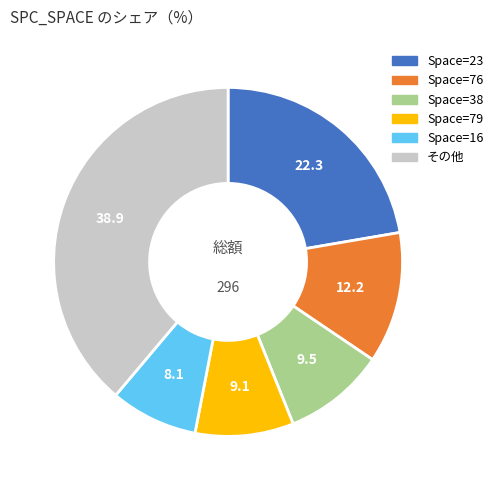

Count the number of slices in the pie.

6